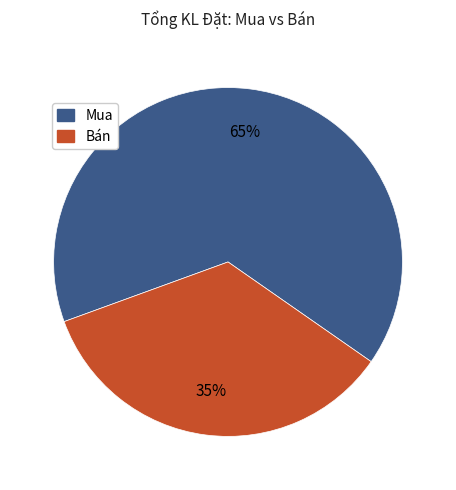

Rank the categories by value from highest to lowest.

Mua, Bán